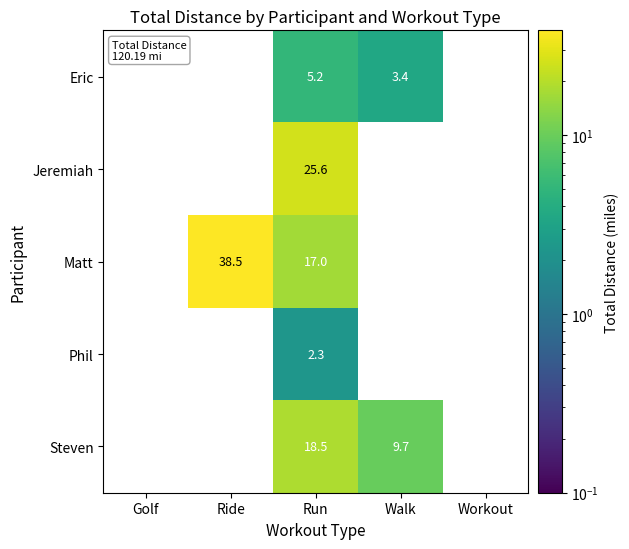

Count the number of data series in this chart.

5